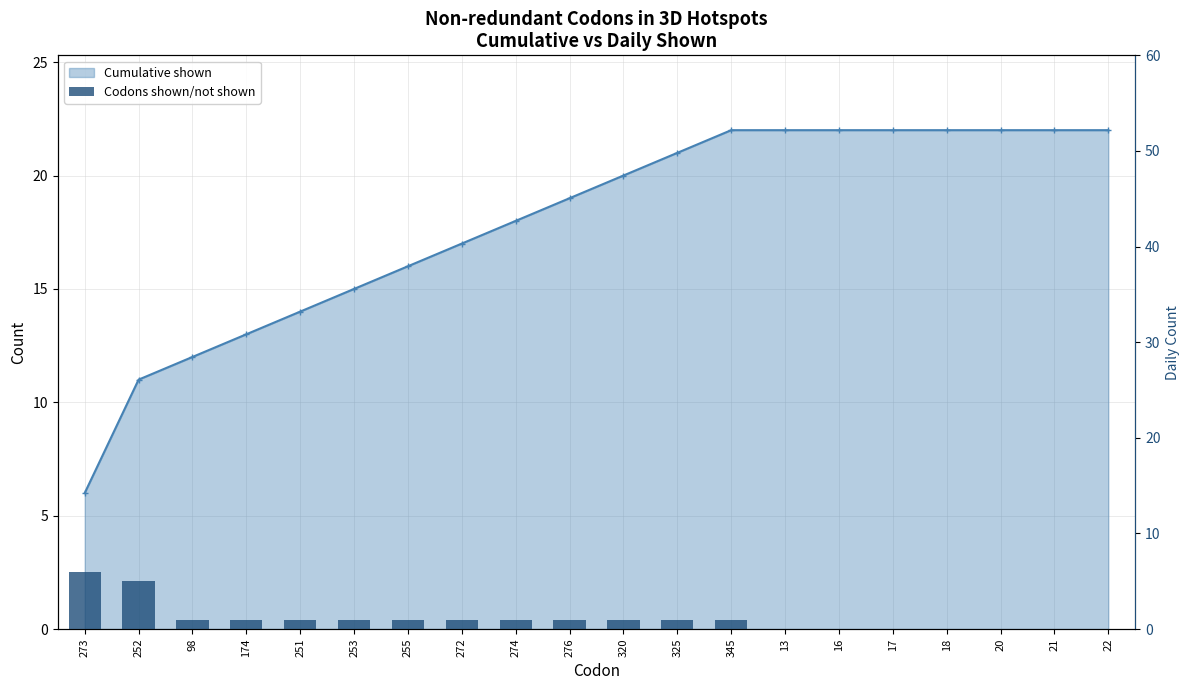

Where is Codons shown/not shown nearest to the value 3?

252